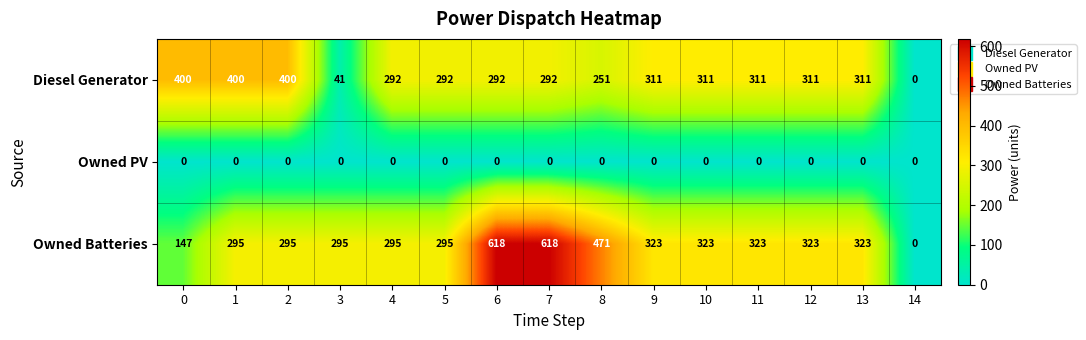

How many categories are shown in the chart?

15